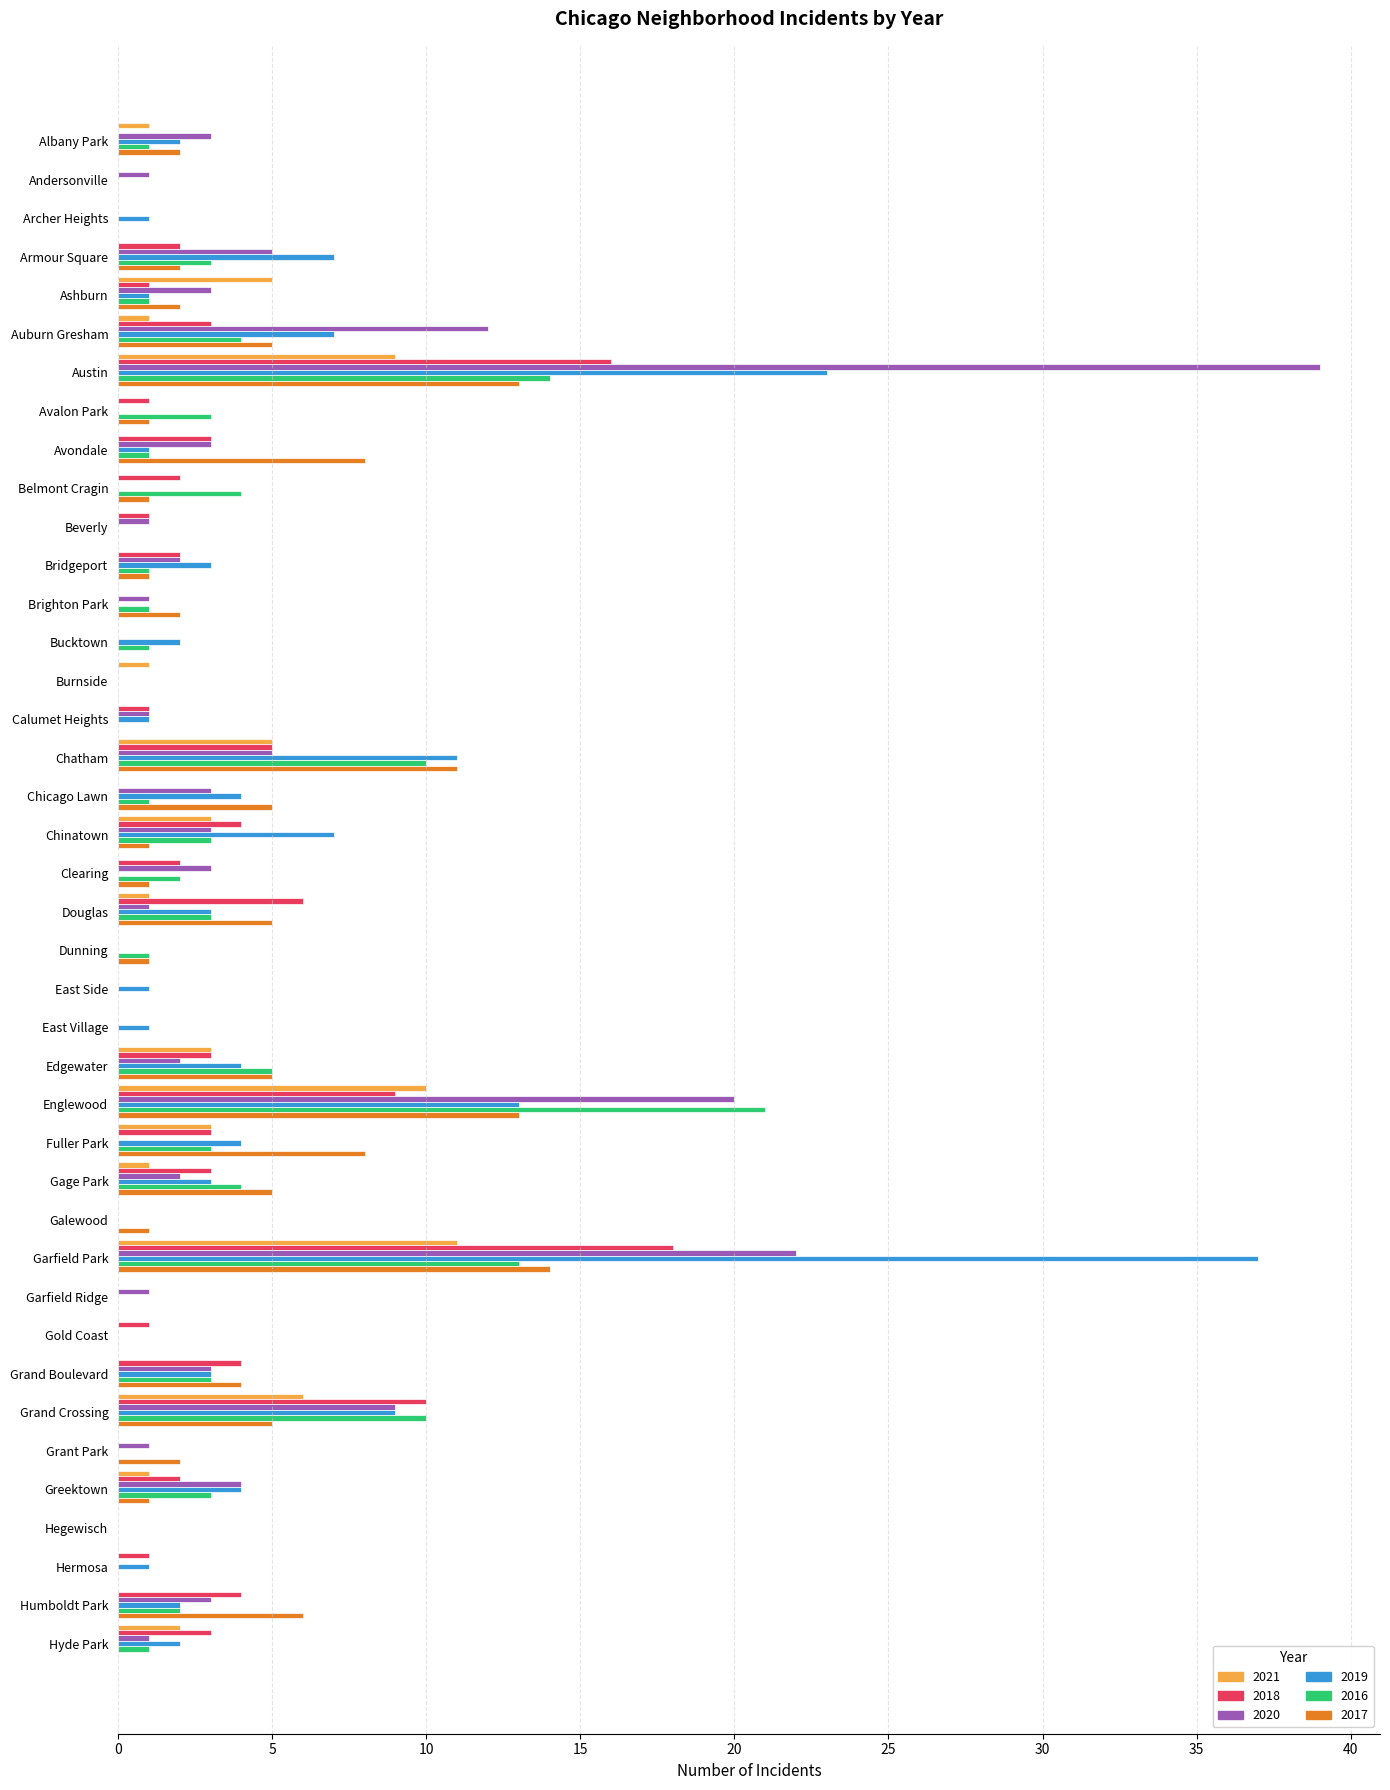

What is the sum of the 2016 values at Galewood and Avalon Park?

3